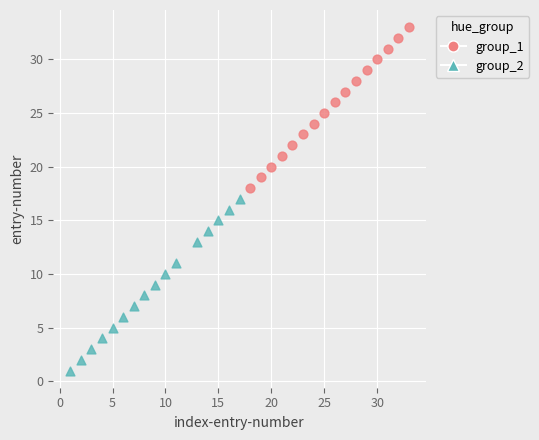

What are all the series names shown in the legend?

group_1, group_2